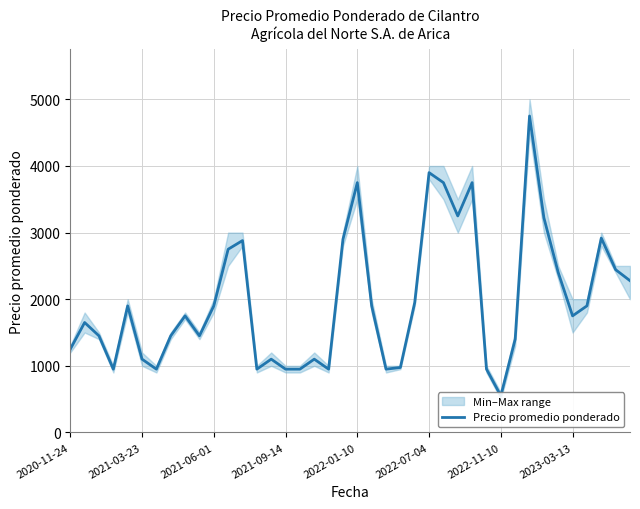

What is the sum of the values at 2022-11-10 and 20?

4700